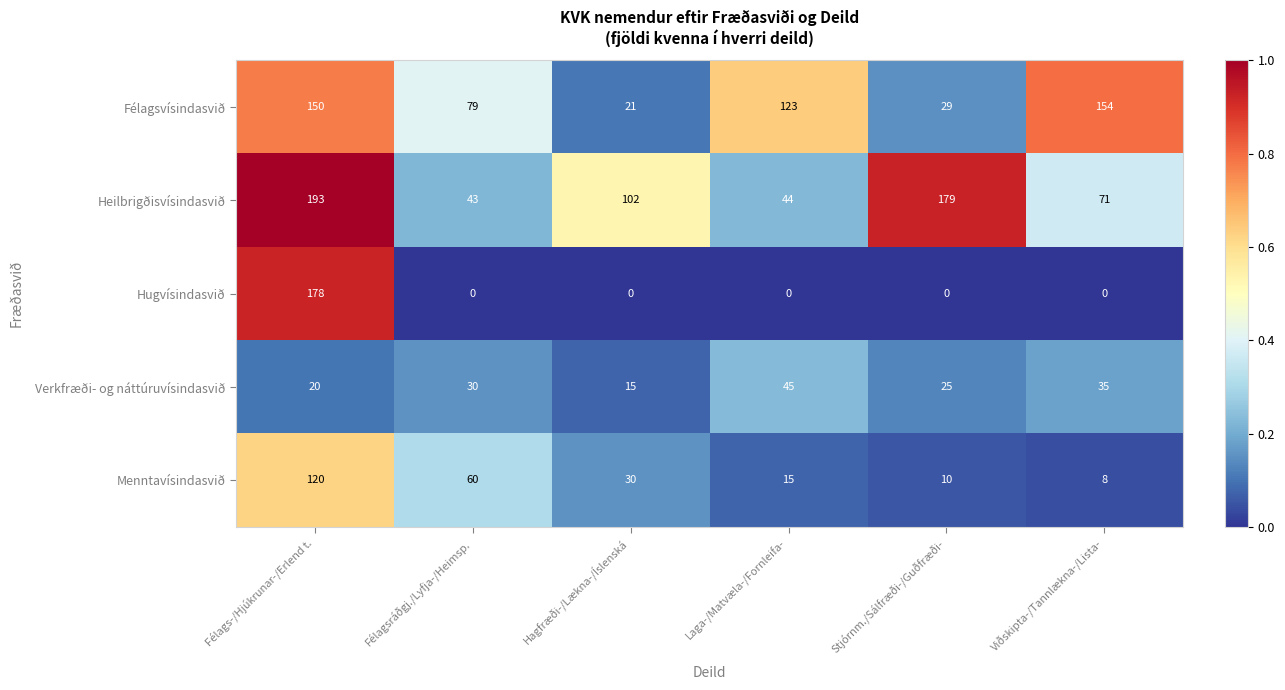

True or false: Verkfræði- og náttúruvísindasvið has a value of 34 at Félags-/Hjúkrunar-/Erlend t..

False